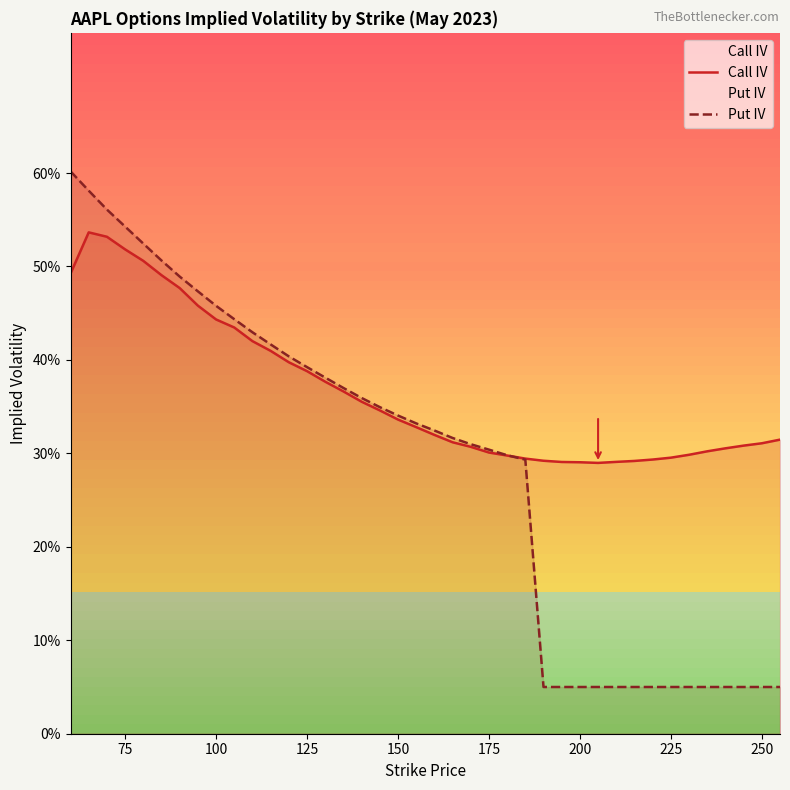

Reading right to left, extract all data points from this chart.

Call IV: 0.3	0.3	0.3	0.3	0.3	0.3	0.3	0.3	0.3	0.3	0.3	0.3	0.3	0.3	0.3	0.3	0.3	0.3	0.3	0.3	0.3	0.3	0.3	0.4	0.4	0.4	0.4	0.4	0.4	0.4	0.4	0.4	0.5	0.5	0.5	0.5	0.5	0.5	0.5	0.5
Put IV: 0.1	0.1	0.1	0.1	0.1	0.1	0.1	0.1	0.1	0.1	0.1	0.1	0.1	0.1	0.3	0.3	0.3	0.3	0.3	0.3	0.3	0.3	0.3	0.4	0.4	0.4	0.4	0.4	0.4	0.4	0.4	0.5	0.5	0.5	0.5	0.5	0.5	0.6	0.6	0.6